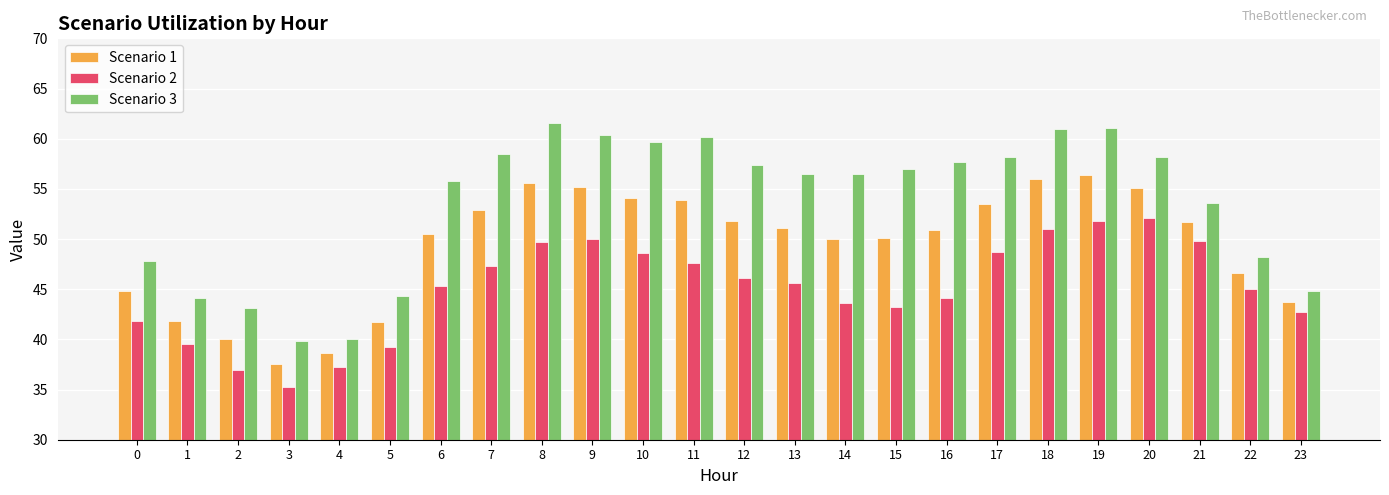

At 6, list the series in order from largest to smallest.

Scenario 3, Scenario 1, Scenario 2